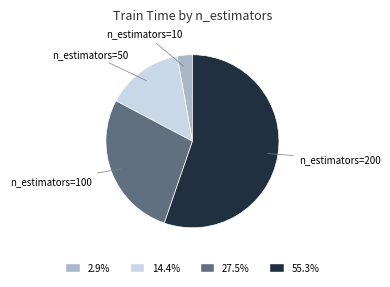

Rank the categories by value from lowest to highest.

n_estimators=10, n_estimators=50, n_estimators=100, n_estimators=200